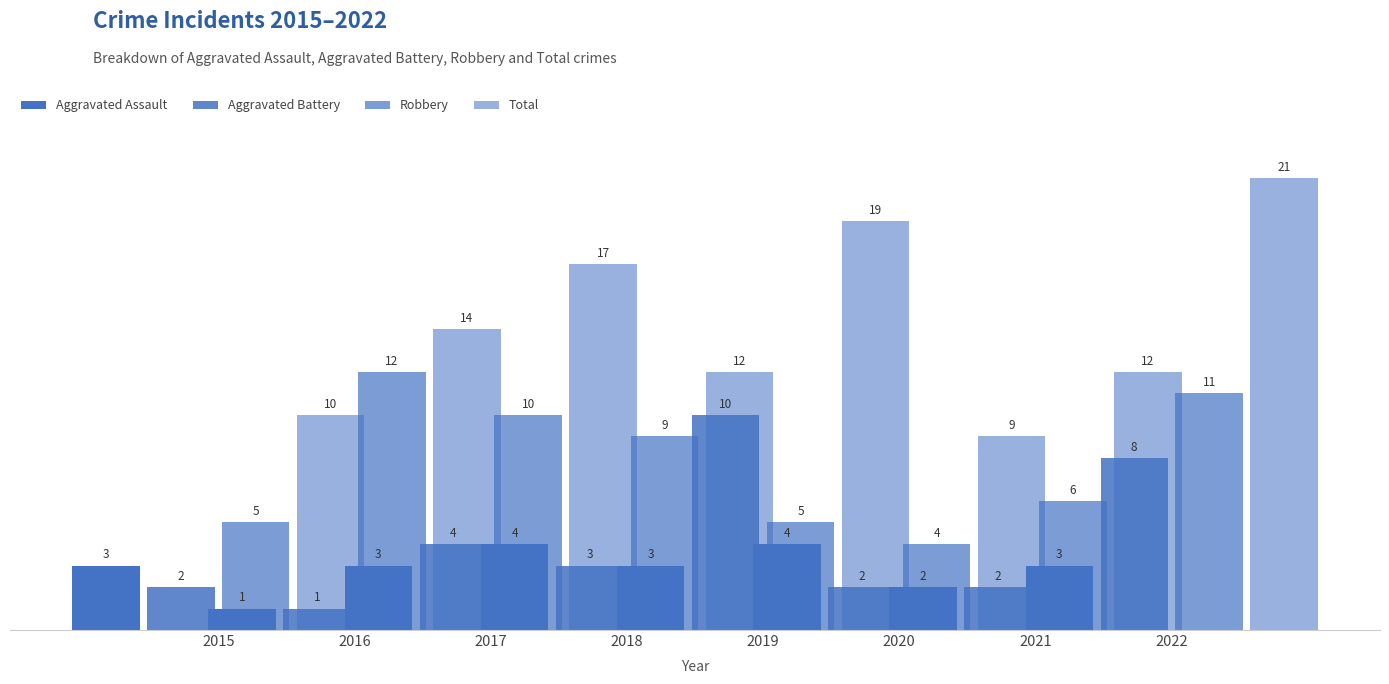

What is the maximum value for Robbery?

12